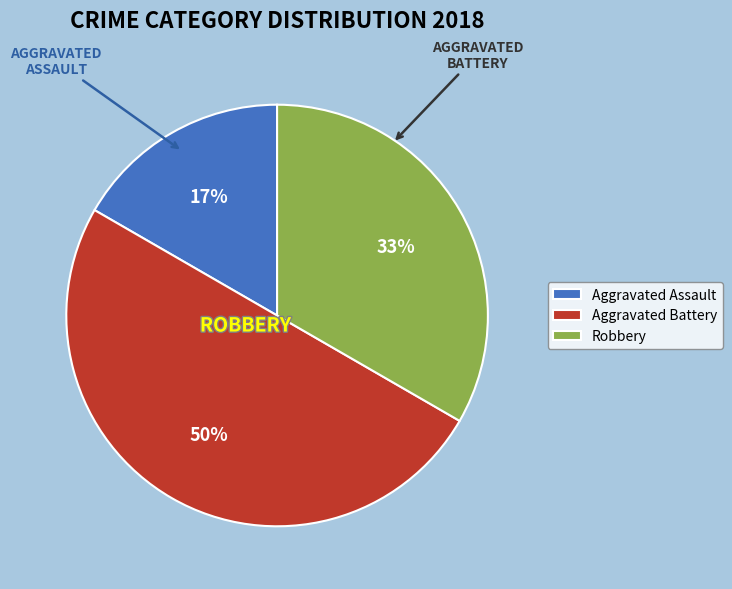

Rank the categories by value from lowest to highest.

Aggravated Assault, Robbery, Aggravated Battery